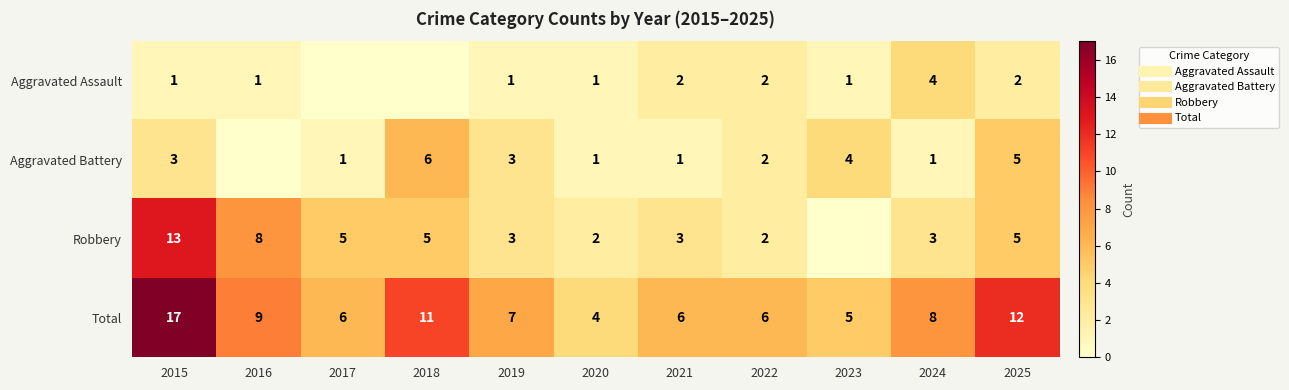

At how many categories does at least one series exceed 0?

11